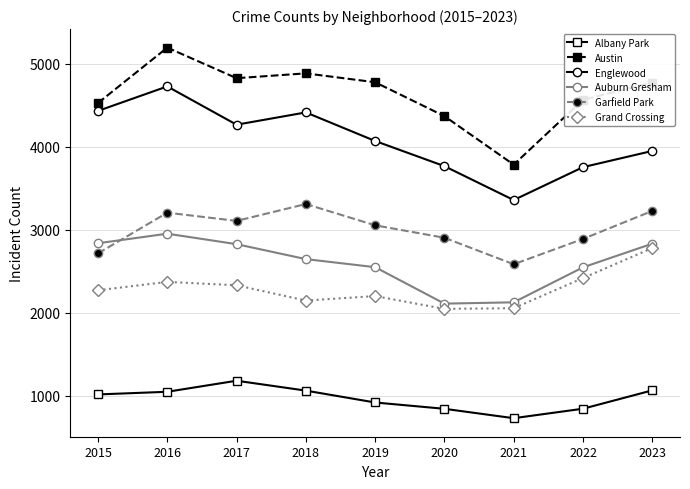

True or false: Austin has more than 1 interior local peaks.

True